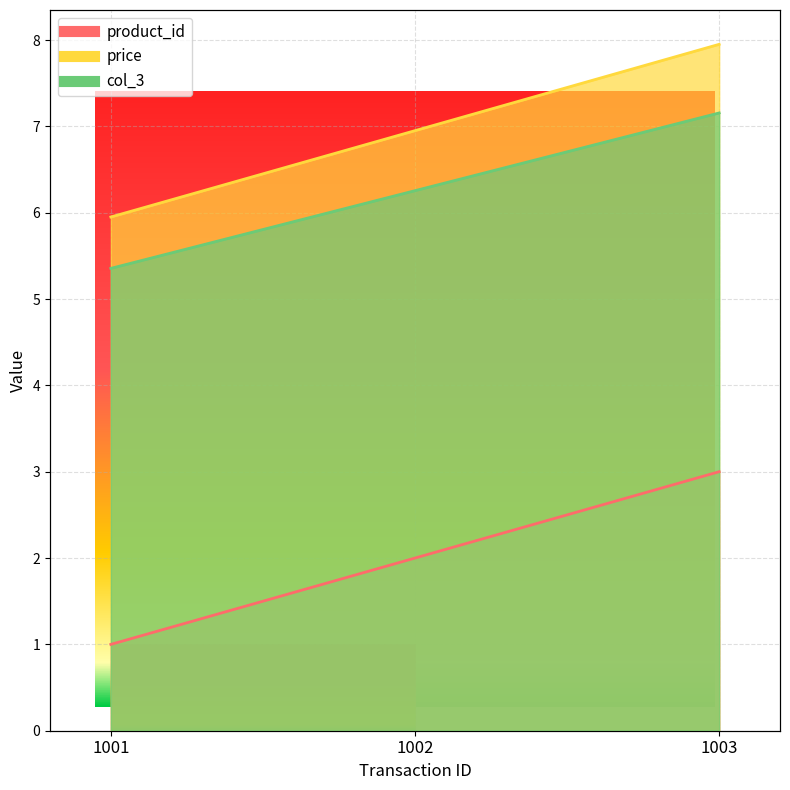

Reading left to right, transcribe all the data shown in this chart.

product_id: 1.0	2.0	3.0
price: 6.0	7.0	8.0
col_3: 5.4	6.3	7.2